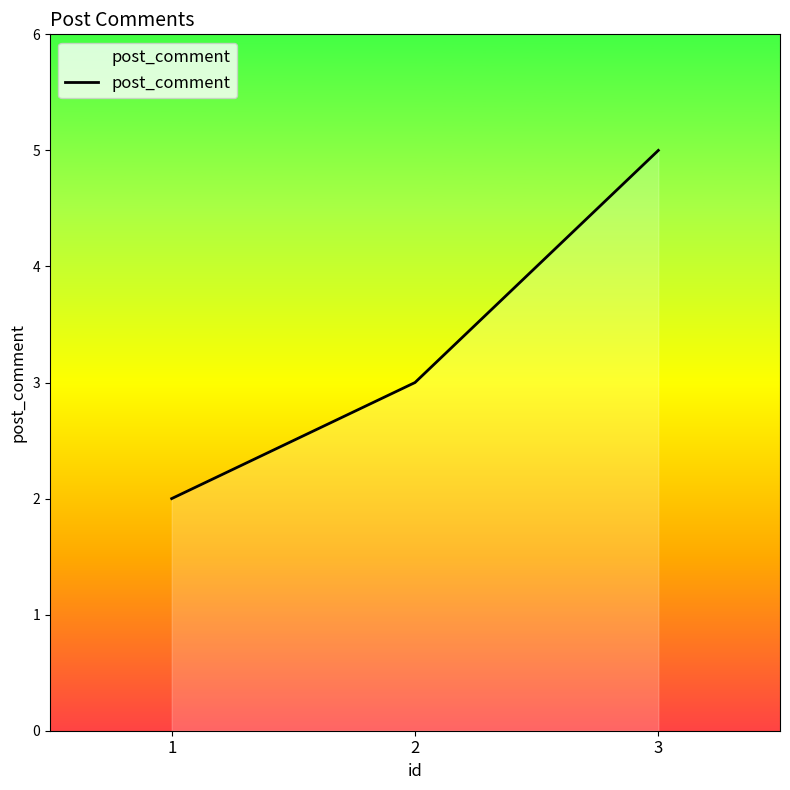

What is the difference between the maximum and minimum values?

3